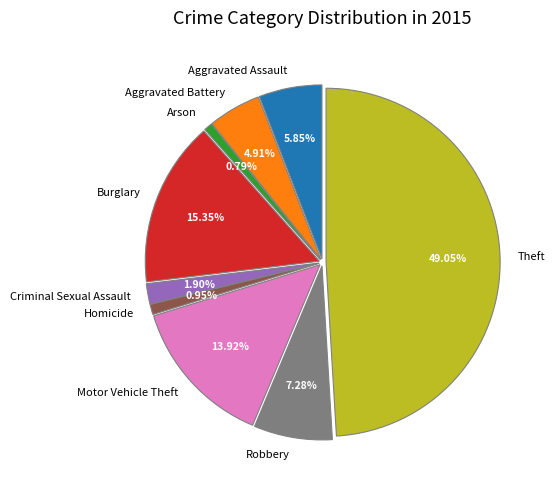

To the nearest percent, what is the difference between the largest and smallest slice percentages?

48%